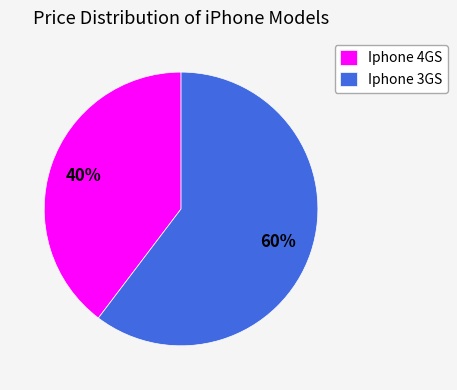

Rank the categories by value from lowest to highest.

Iphone 4GS, Iphone 3GS